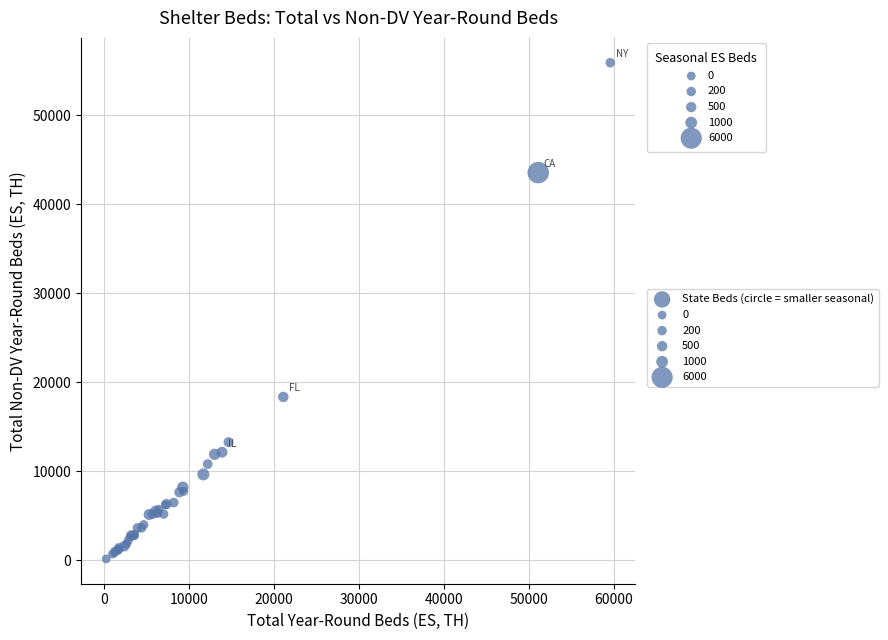

What Y value in the scatter plot is closest to 28048?

18374